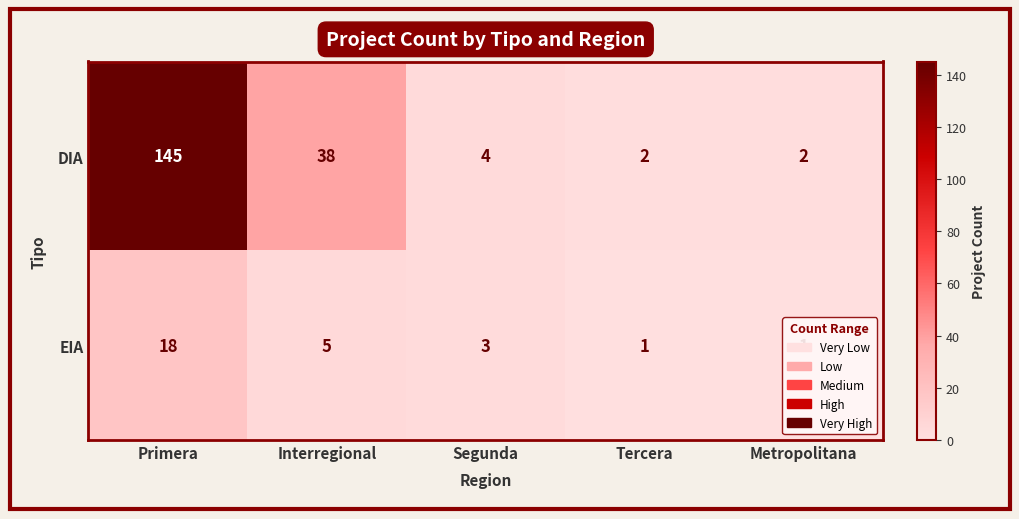

What is the total value across all series at Primera?

163